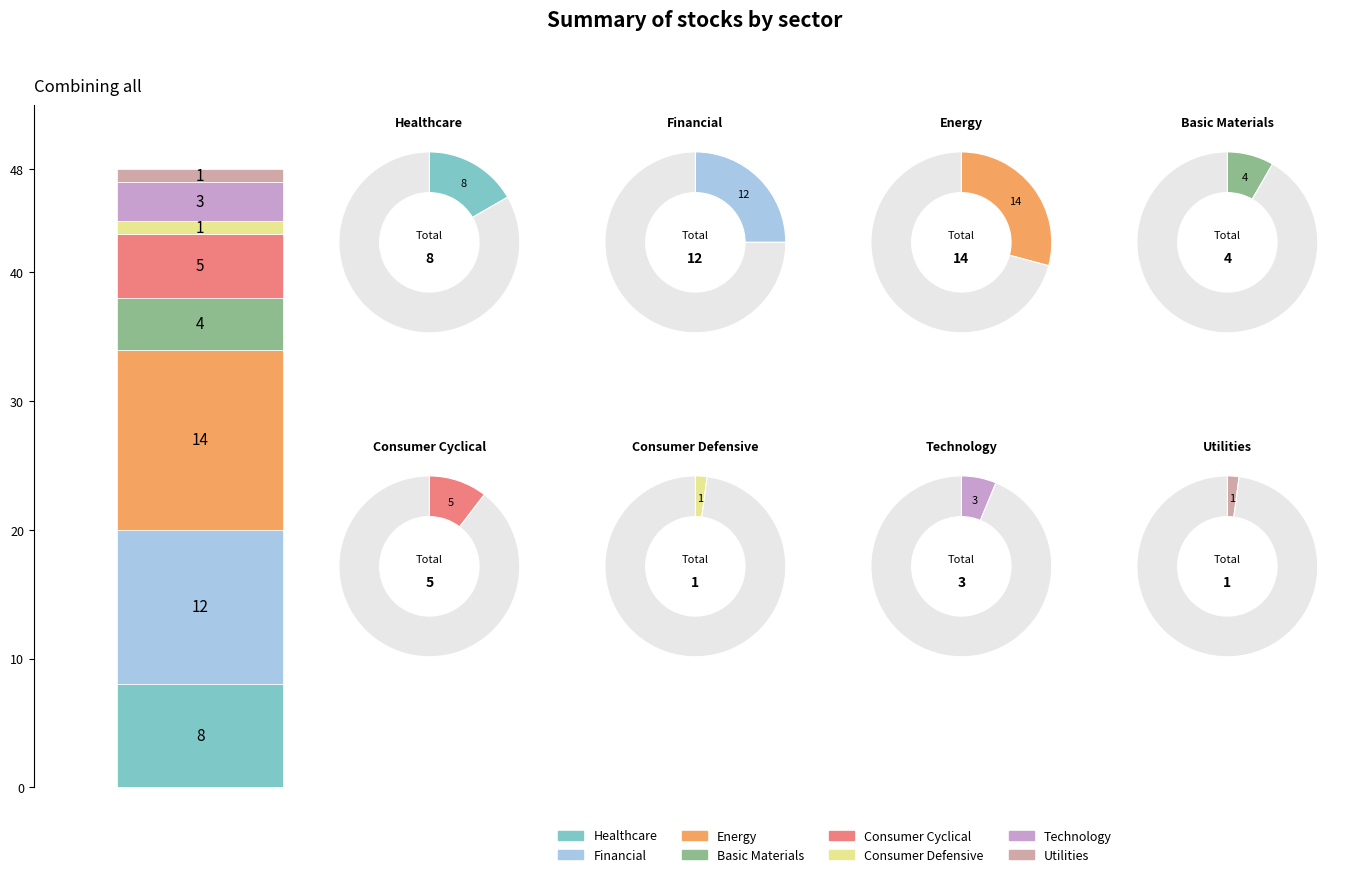

To the nearest percent, what is the combined percentage of Consumer Cyclical and Technology?

17%